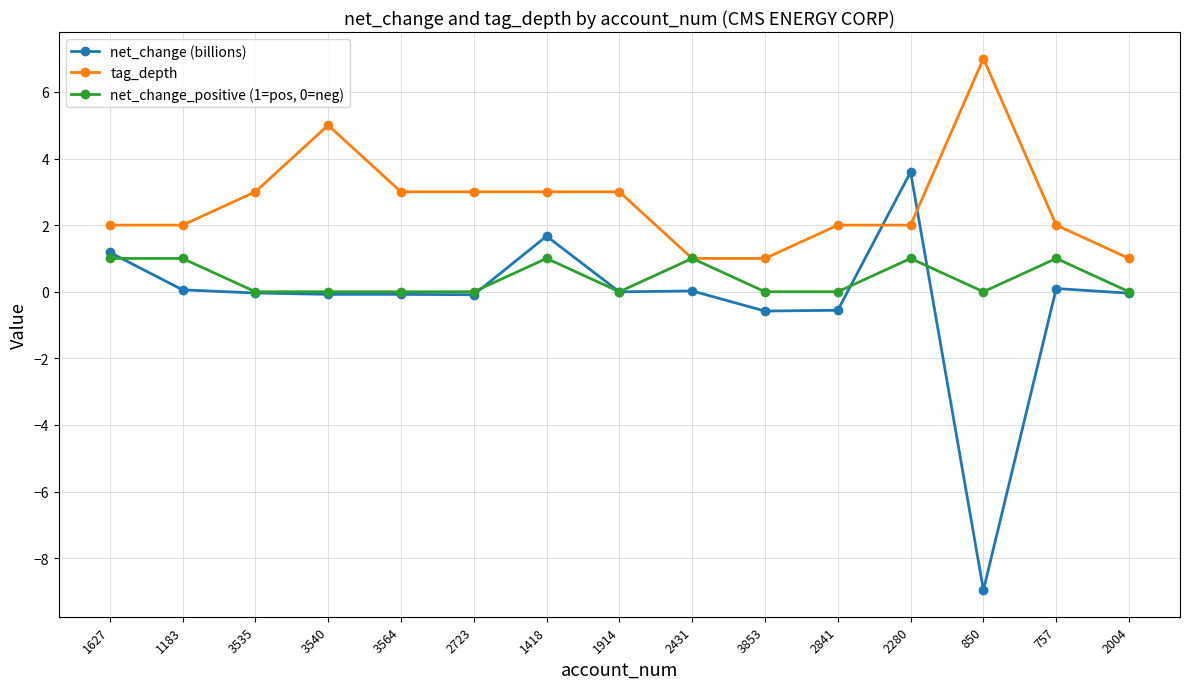

How many series are shown in this chart?

3